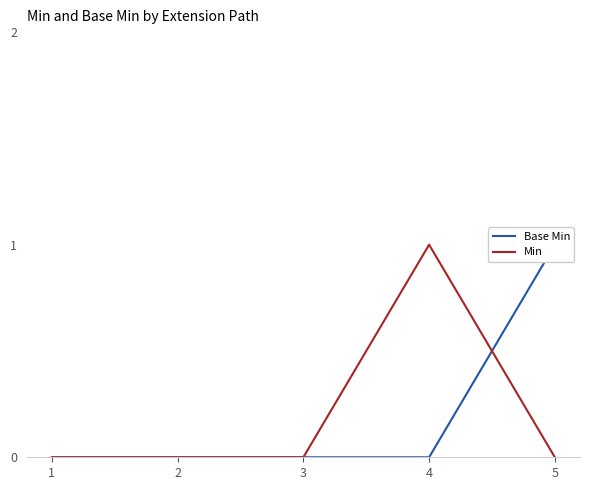

Is it true that Base Min equals 1 at 4?

False